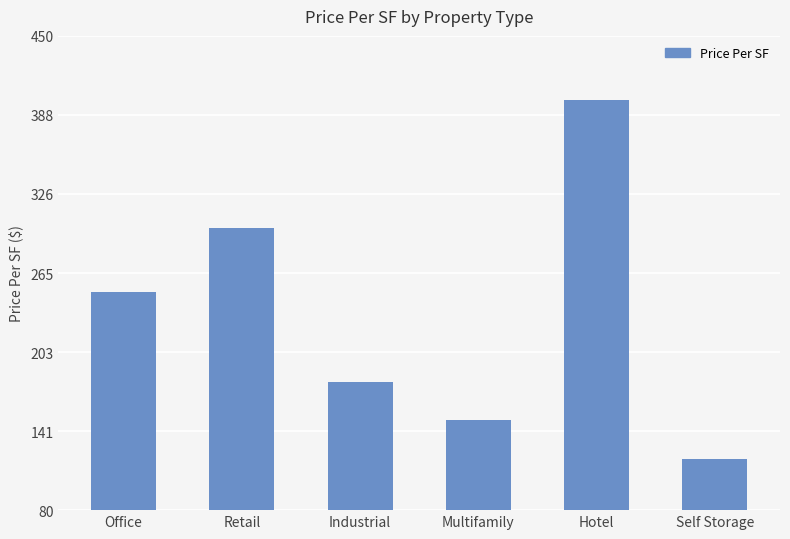

What is the difference between the second highest and second lowest values?

150